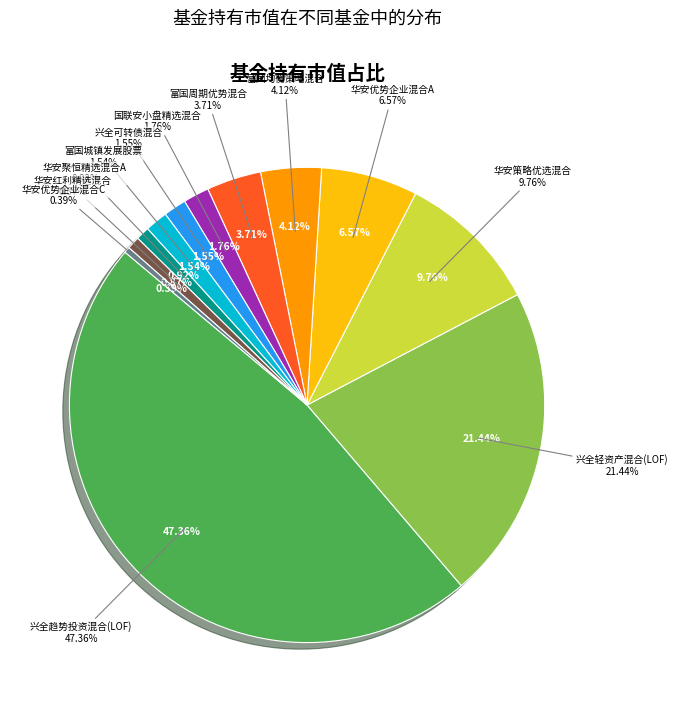

Combined, what portion of the pie is 兴全可转债混合 and 兴全轻资产混合(LOF)?

23.0%